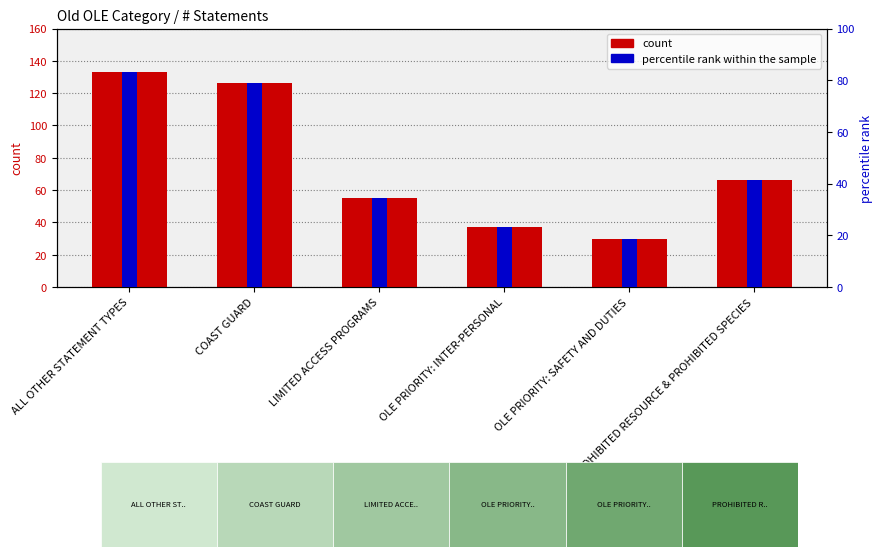

What is the difference between the second highest and minimum values in the percentile rank within the sample series?

60.0